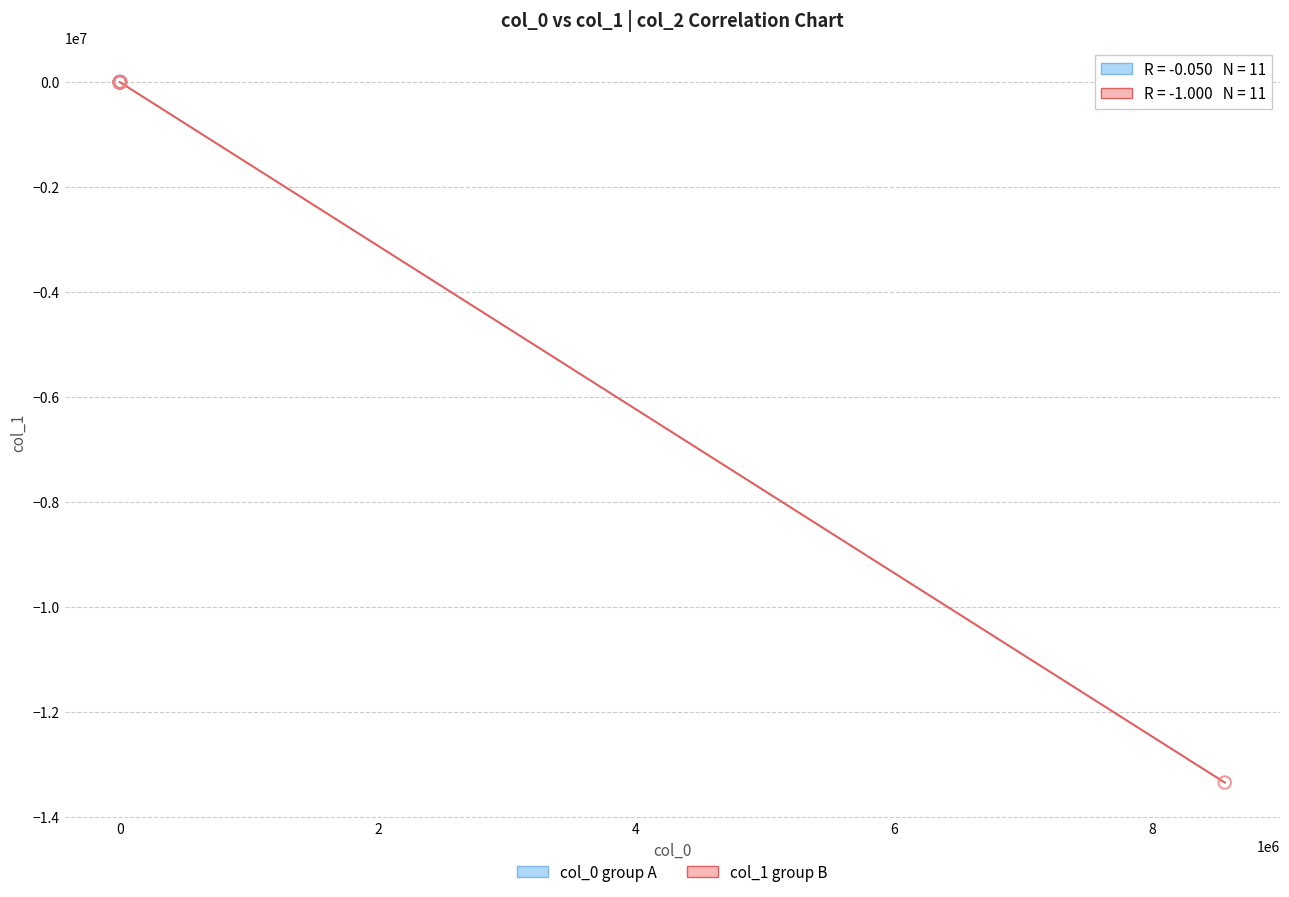

Which series contains the lowest Y value?

col_1 group B